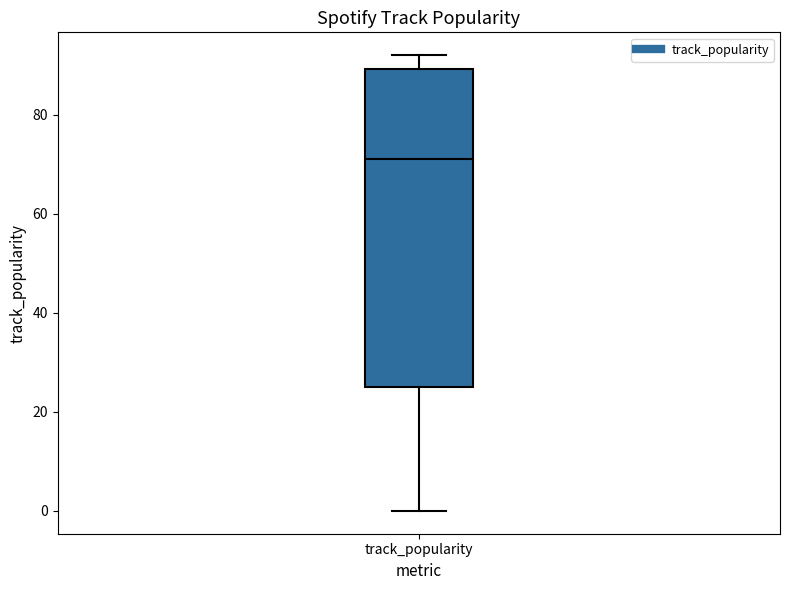

Where is the lower edge of the box for track_popularity on the y-axis? The values are not printed on the chart, so give them approximately, as read against the axis.

26